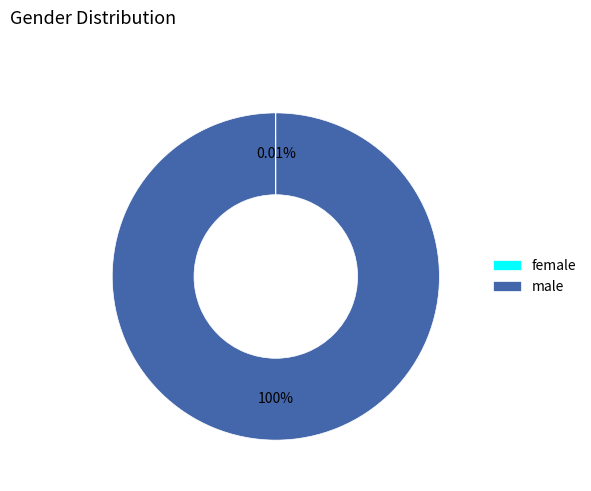

To the nearest percent, what is the average slice percentage?

50%